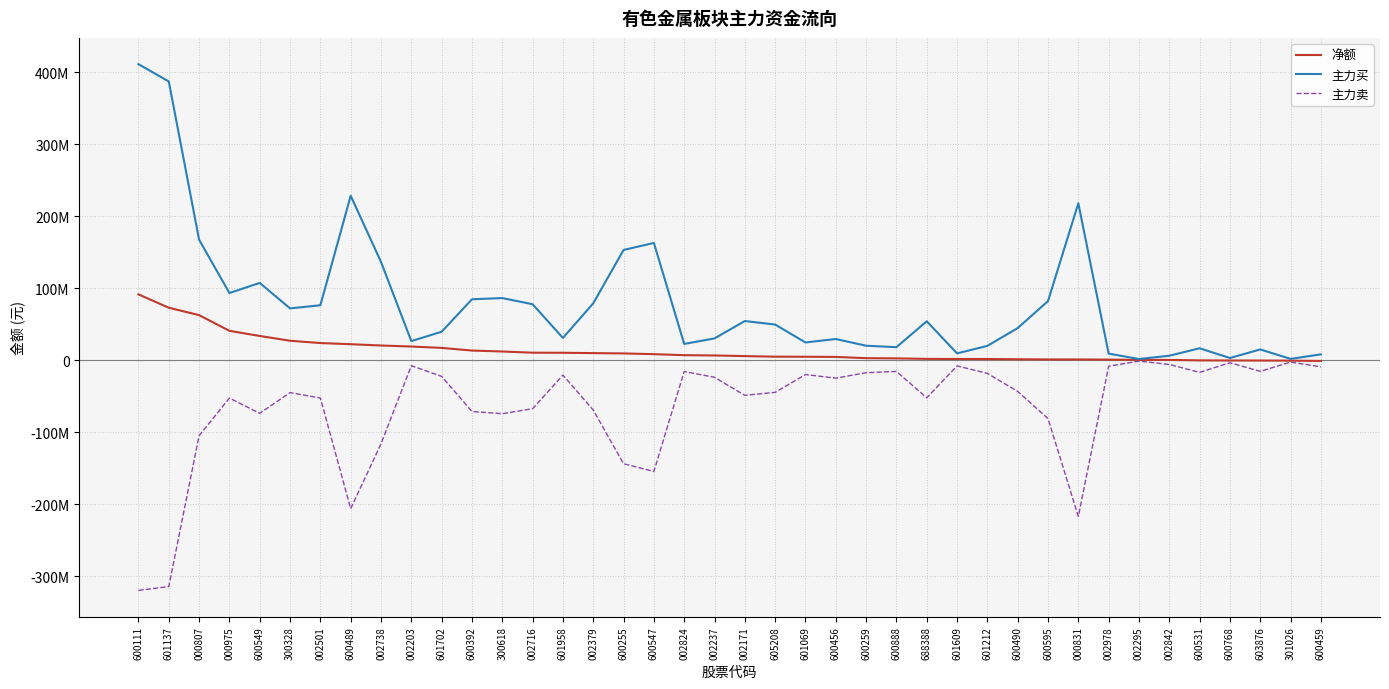

What position from the right is 002716?

27